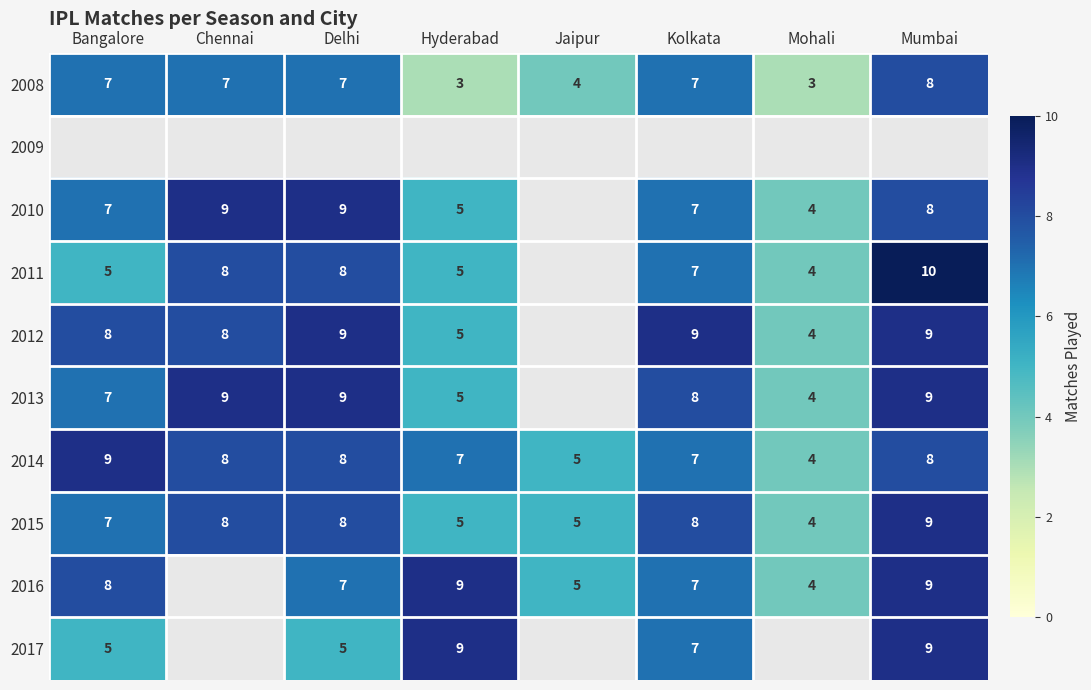

What is the difference between the highest and lowest values at Jaipur?

1.0